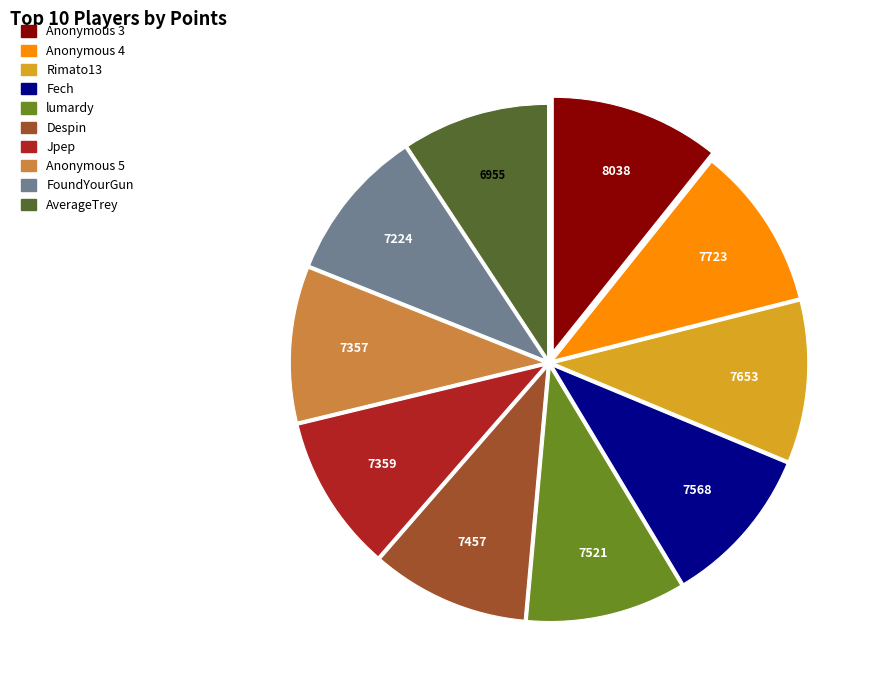

The Jpep slice represents 22% of the pie. True or false?

False